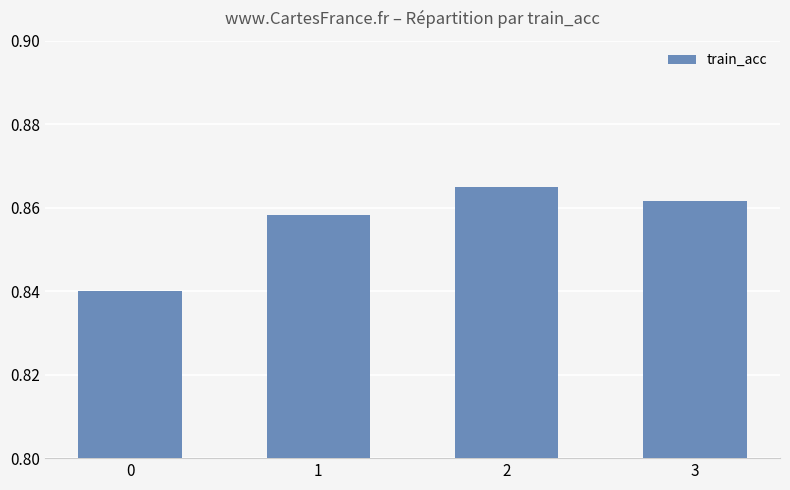

Is it true that the value at 2 is 0.2?

False